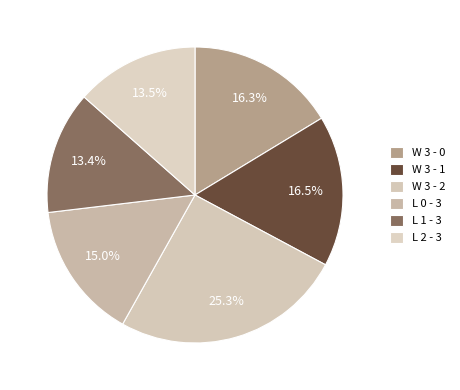

How many segments does this pie chart have?

6